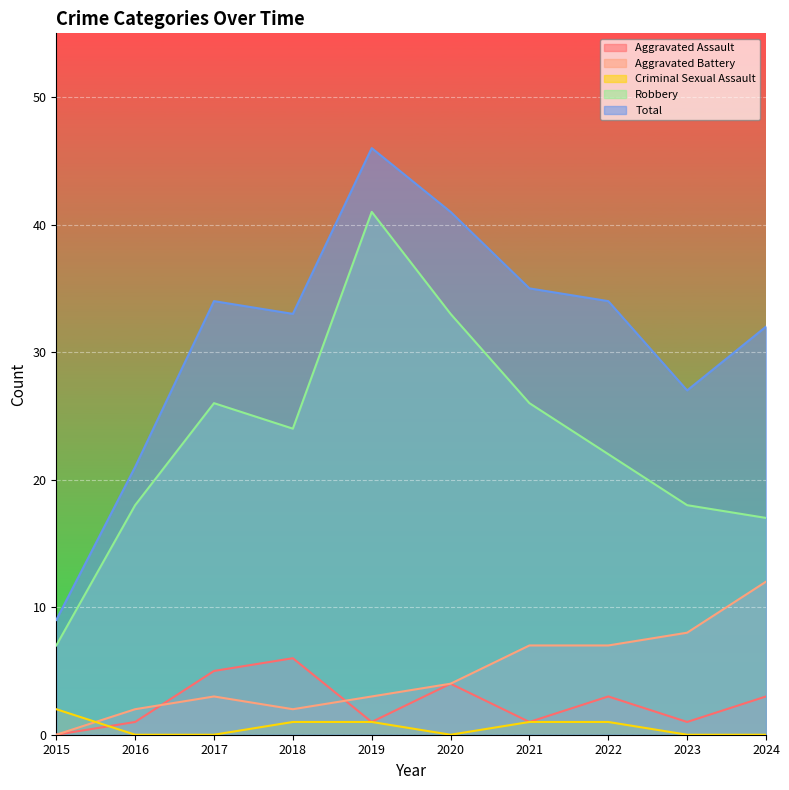

At which label does Criminal Sexual Assault first exceed 1?

2015